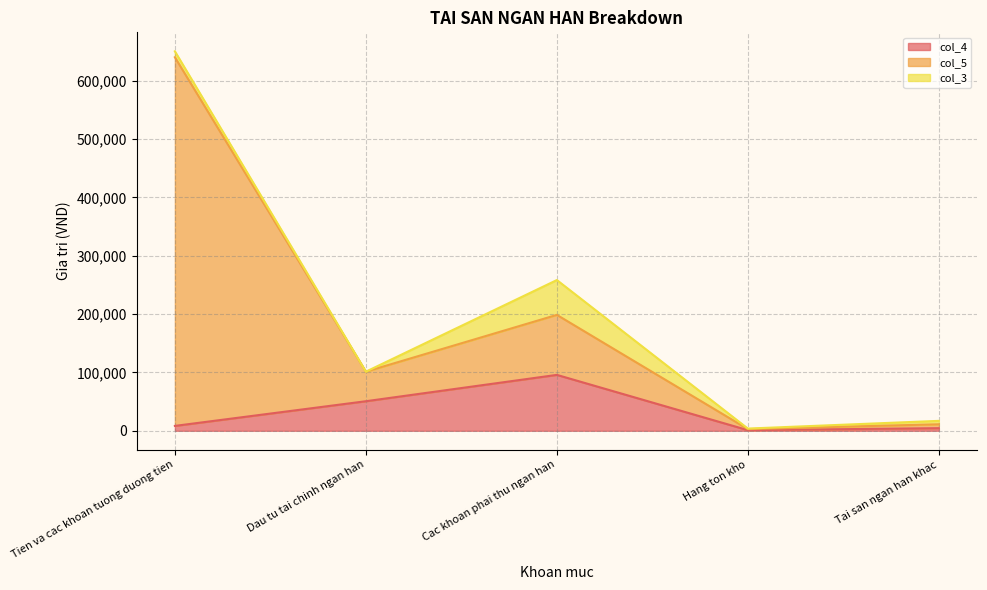

At which category does col_5 reach its first local valley?

Dau tu tai chinh ngan han